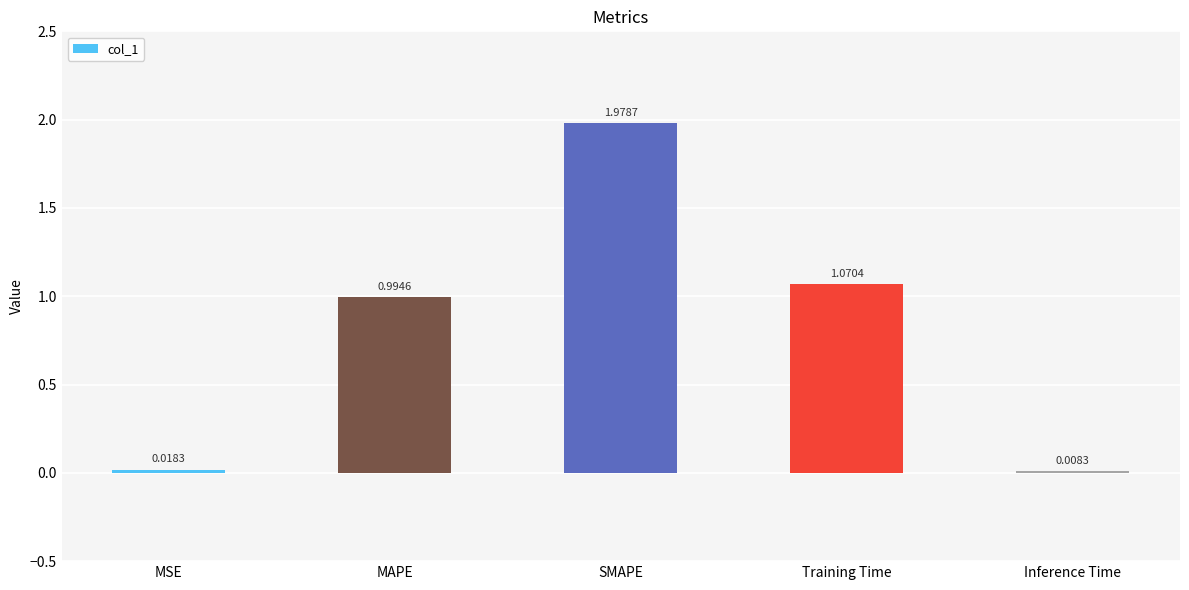

What is the ratio of the value at MAPE to the value at SMAPE?

0.5